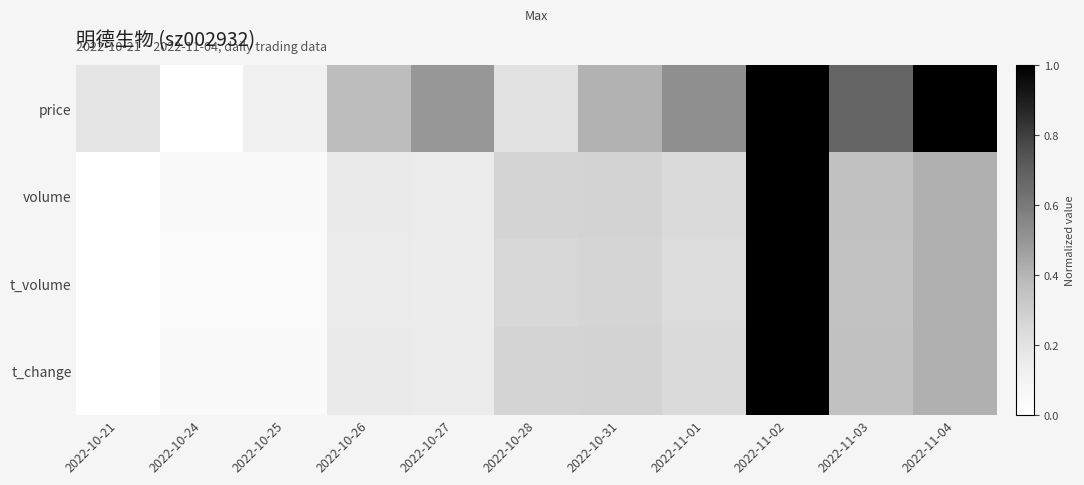

Reading left to right, extract all data points from this chart.

price: 2022-10-21=0.2	2022-10-24=0.0	2022-10-25=0.1	2022-10-26=0.4	2022-10-27=0.5	2022-10-28=0.2	2022-10-31=0.4	2022-11-01=0.5	2022-11-02=1.0	2022-11-03=0.7	2022-11-04=1.0
volume: 2022-10-21=0.0	2022-10-24=0.0	2022-10-25=0.0	2022-10-26=0.2	2022-10-27=0.2	2022-10-28=0.3	2022-10-31=0.3	2022-11-01=0.2	2022-11-02=1.0	2022-11-03=0.4	2022-11-04=0.4
t_volume: 2022-10-21=0.0	2022-10-24=0.0	2022-10-25=0.0	2022-10-26=0.1	2022-10-27=0.1	2022-10-28=0.3	2022-10-31=0.3	2022-11-01=0.2	2022-11-02=1.0	2022-11-03=0.3	2022-11-04=0.4
t_change: 2022-10-21=0.0	2022-10-24=0.0	2022-10-25=0.0	2022-10-26=0.2	2022-10-27=0.2	2022-10-28=0.3	2022-10-31=0.3	2022-11-01=0.2	2022-11-02=1.0	2022-11-03=0.4	2022-11-04=0.4